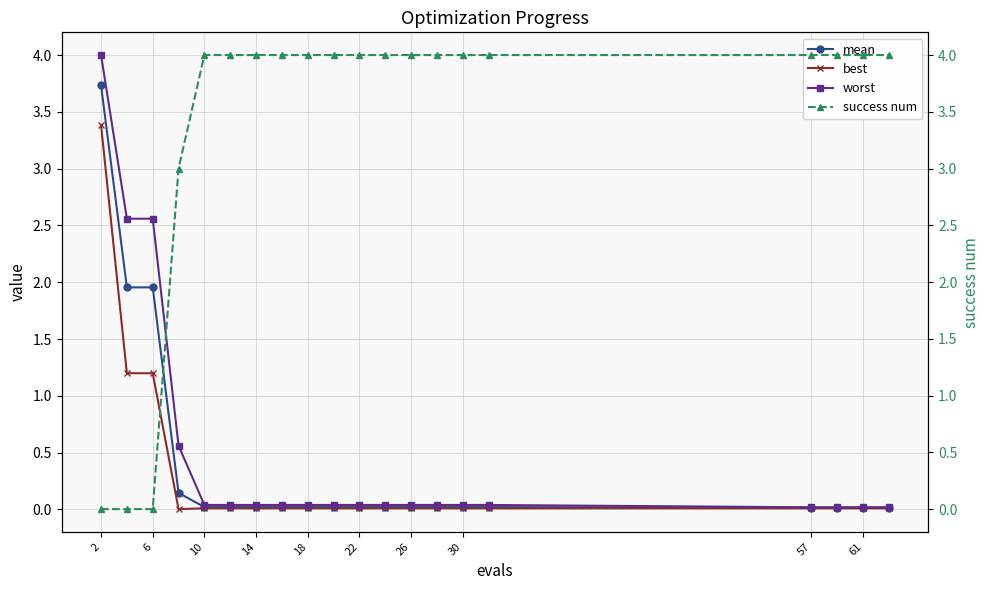

Which series has the largest total across all categories?

success num